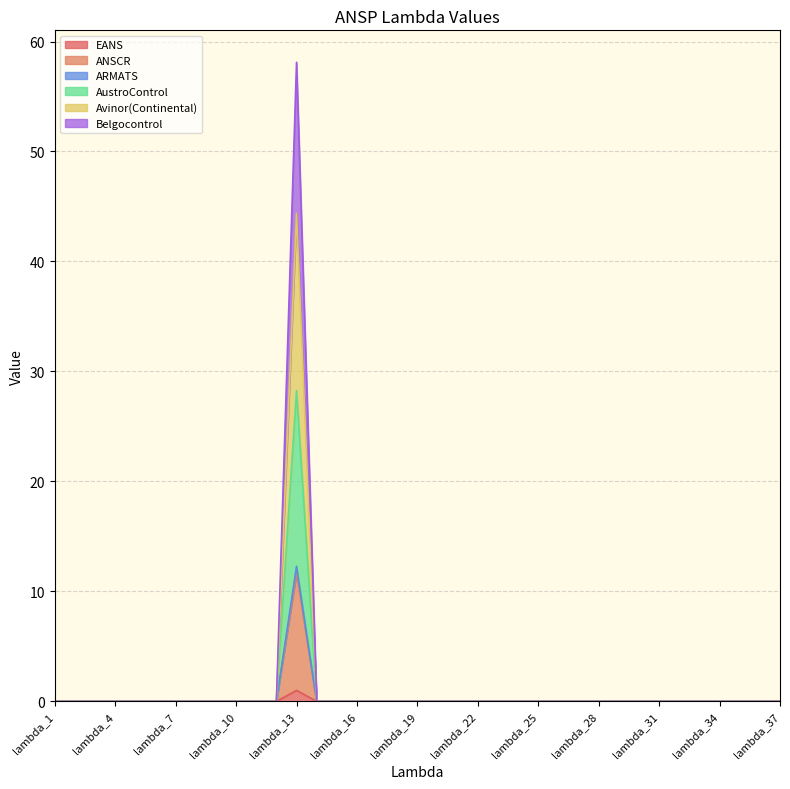

True or false: ANSCR and Avinor(Continental) intersect in this chart.

False